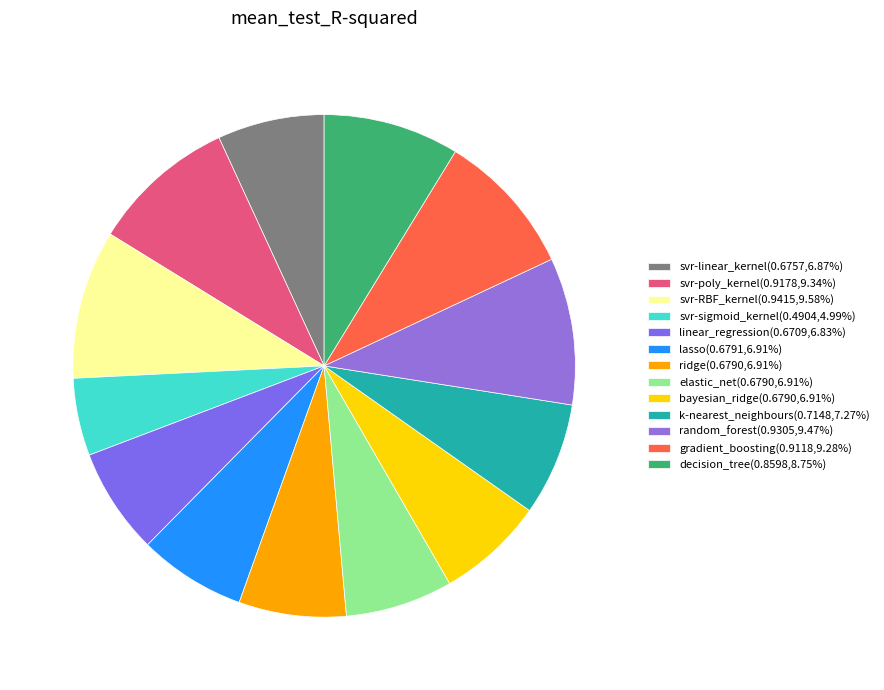

Rank the categories by value from highest to lowest.

svr-RBF_kernel, random_forest, svr-poly_kernel, gradient_boosting, decision_tree, k-nearest_neighbours, lasso, bayesian_ridge, elastic_net, ridge, svr-linear_kernel, linear_regression, svr-sigmoid_kernel